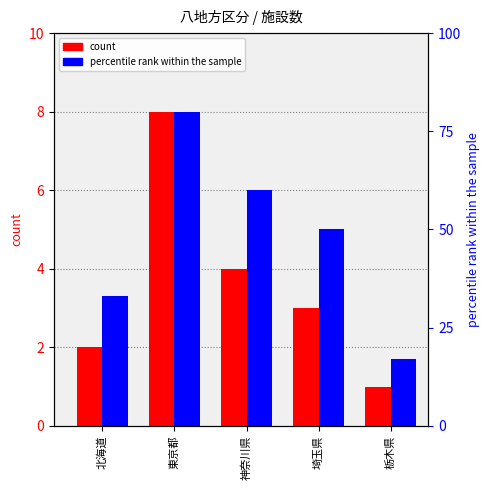

Which category has the lowest value across all series?

栃木県